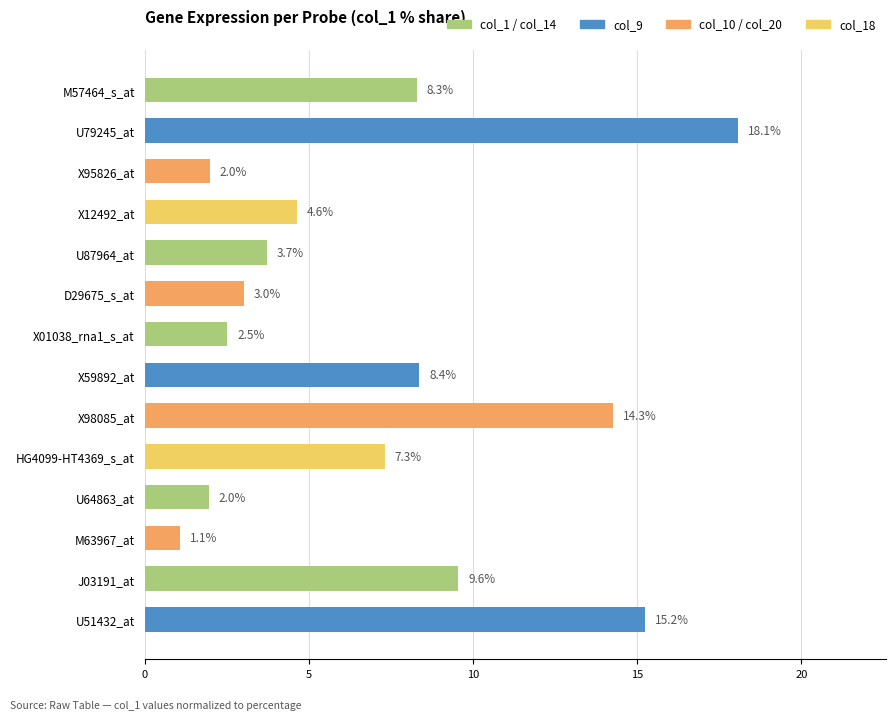

True or false: the data shows 1.3 at X01038_rna1_s_at.

False